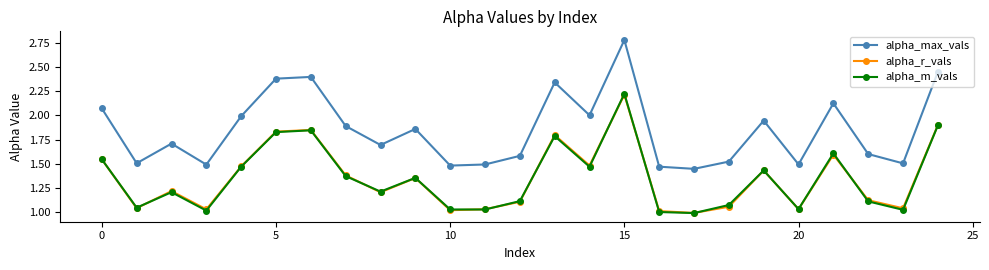

Which series has the largest range (max minus min)?

alpha_max_vals